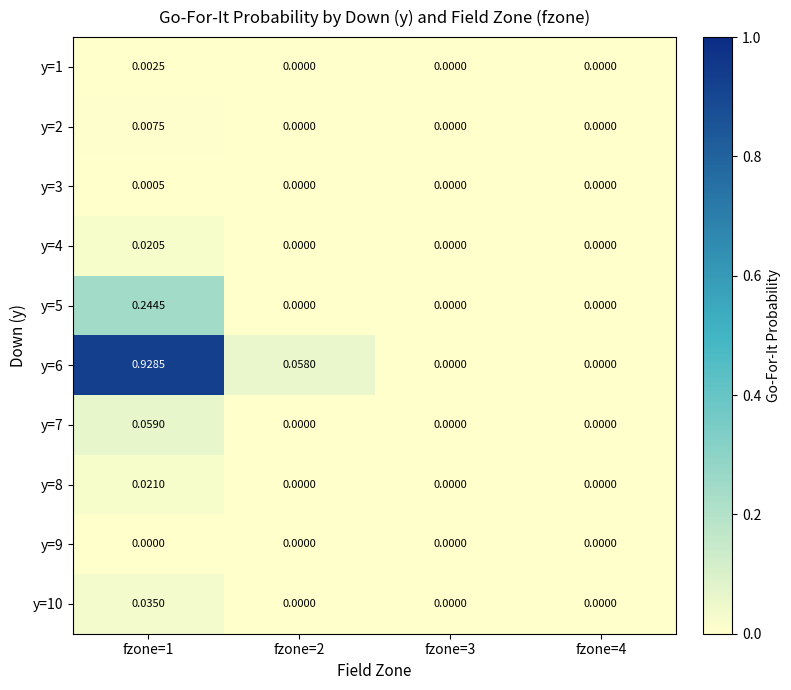

Is the value of y=6 at fzone=1 greater than the value of y=10 at fzone=4?

Yes